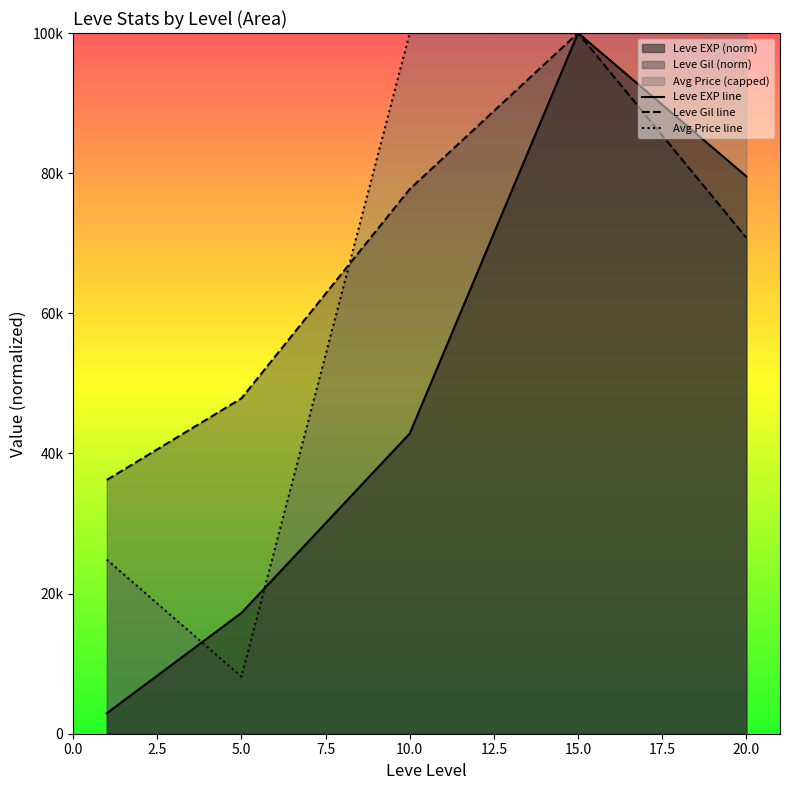

Does the chart display data point markers on the line(s)?

No